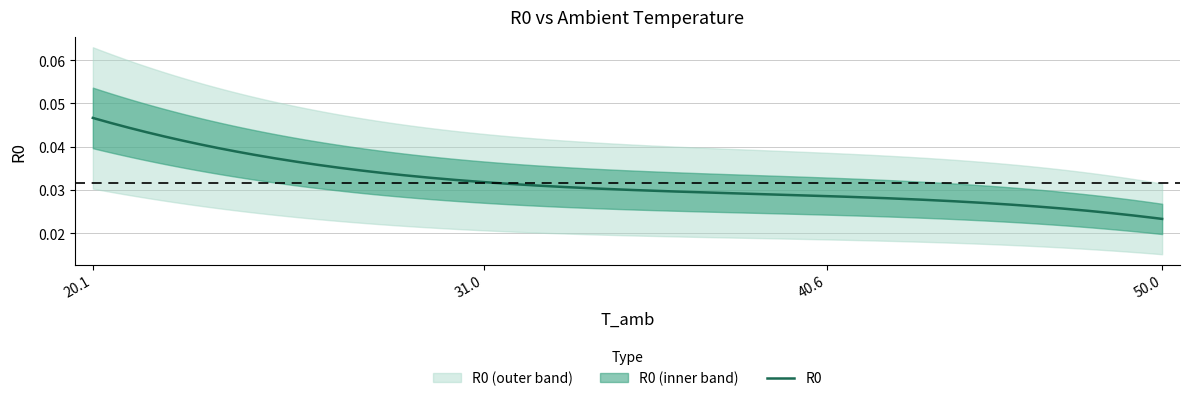

The chart shows a value of 0.0 at 40.590271. True or false?

True